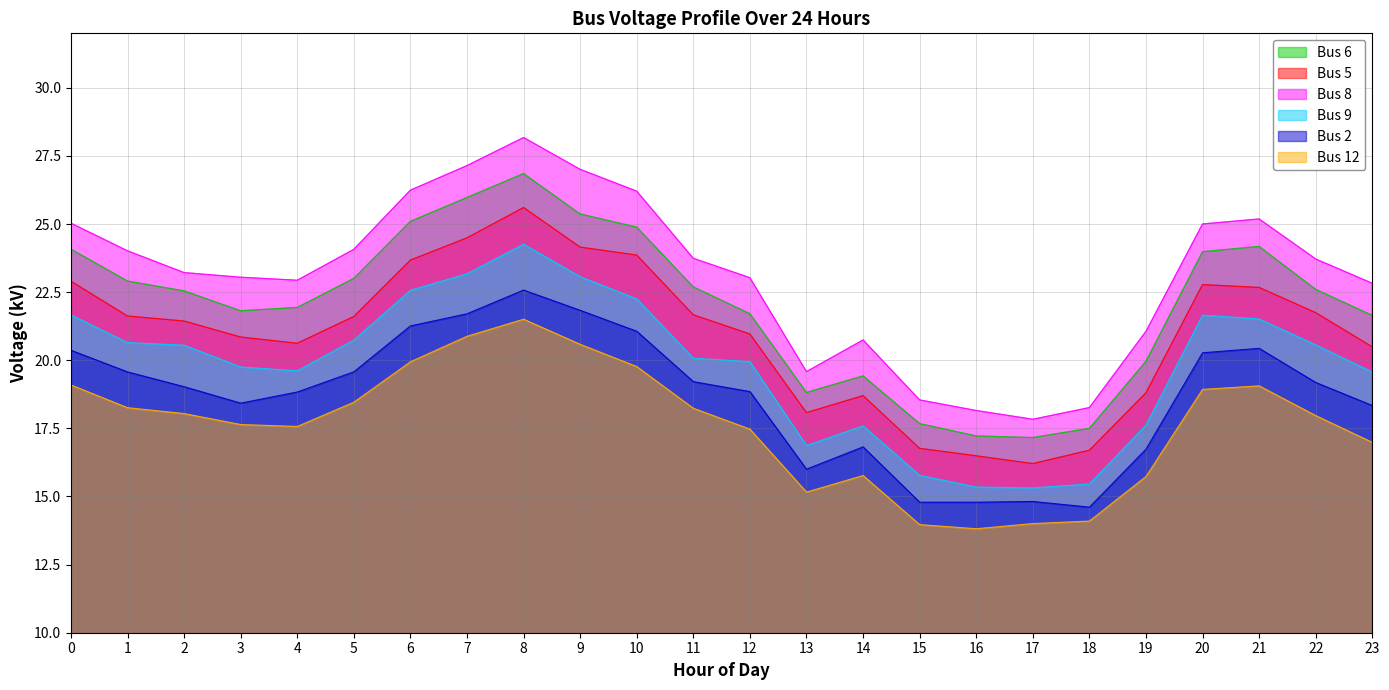

At how many categories does at least one series exceed 18?

23